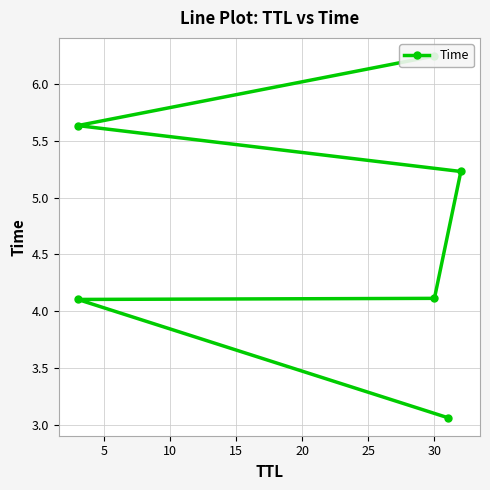

How many data points are less than 5?

3